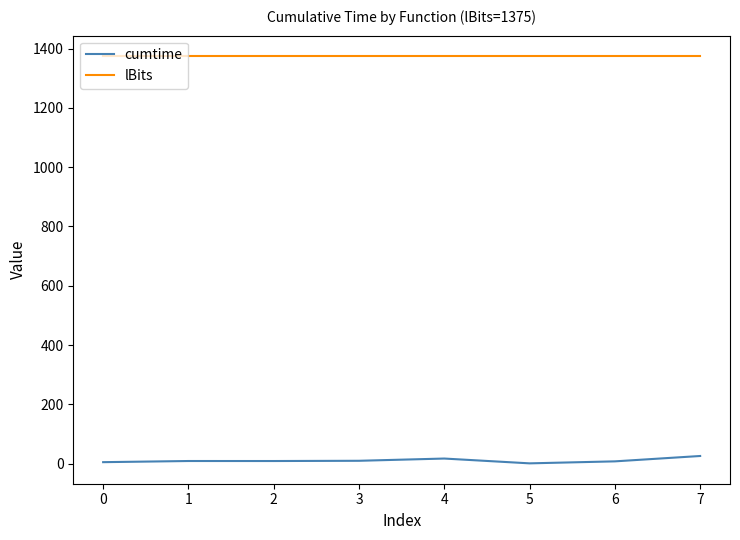

Which series has the largest total across all categories?

lBits